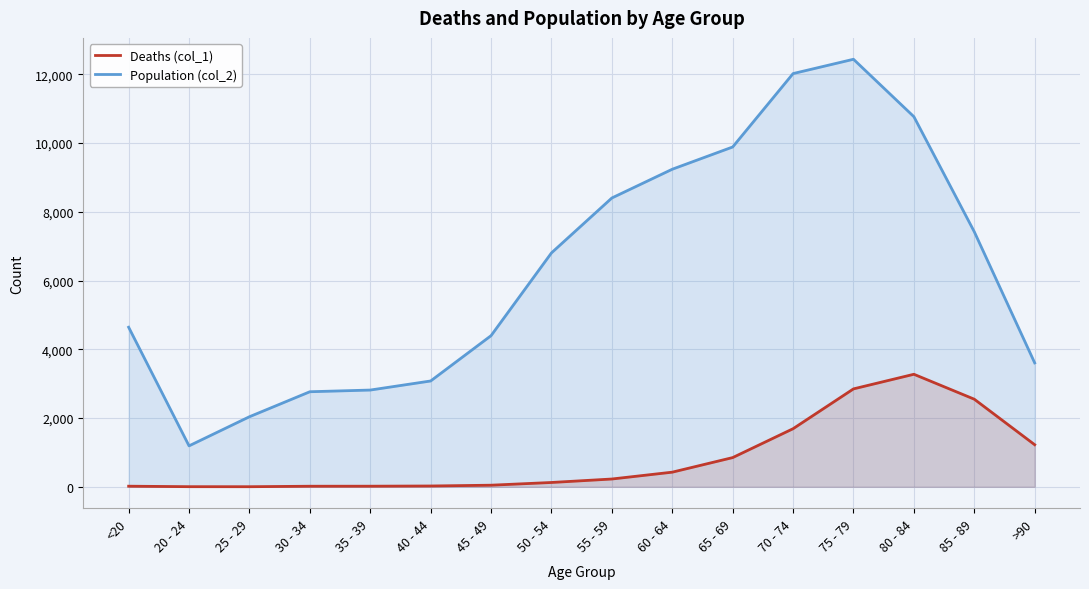

What is the maximum value shown in the chart?

12434